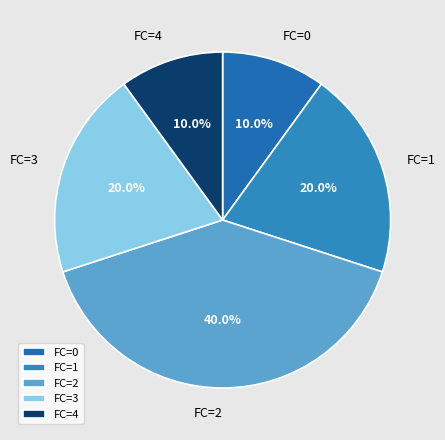

Is there a majority slice in this chart?

No